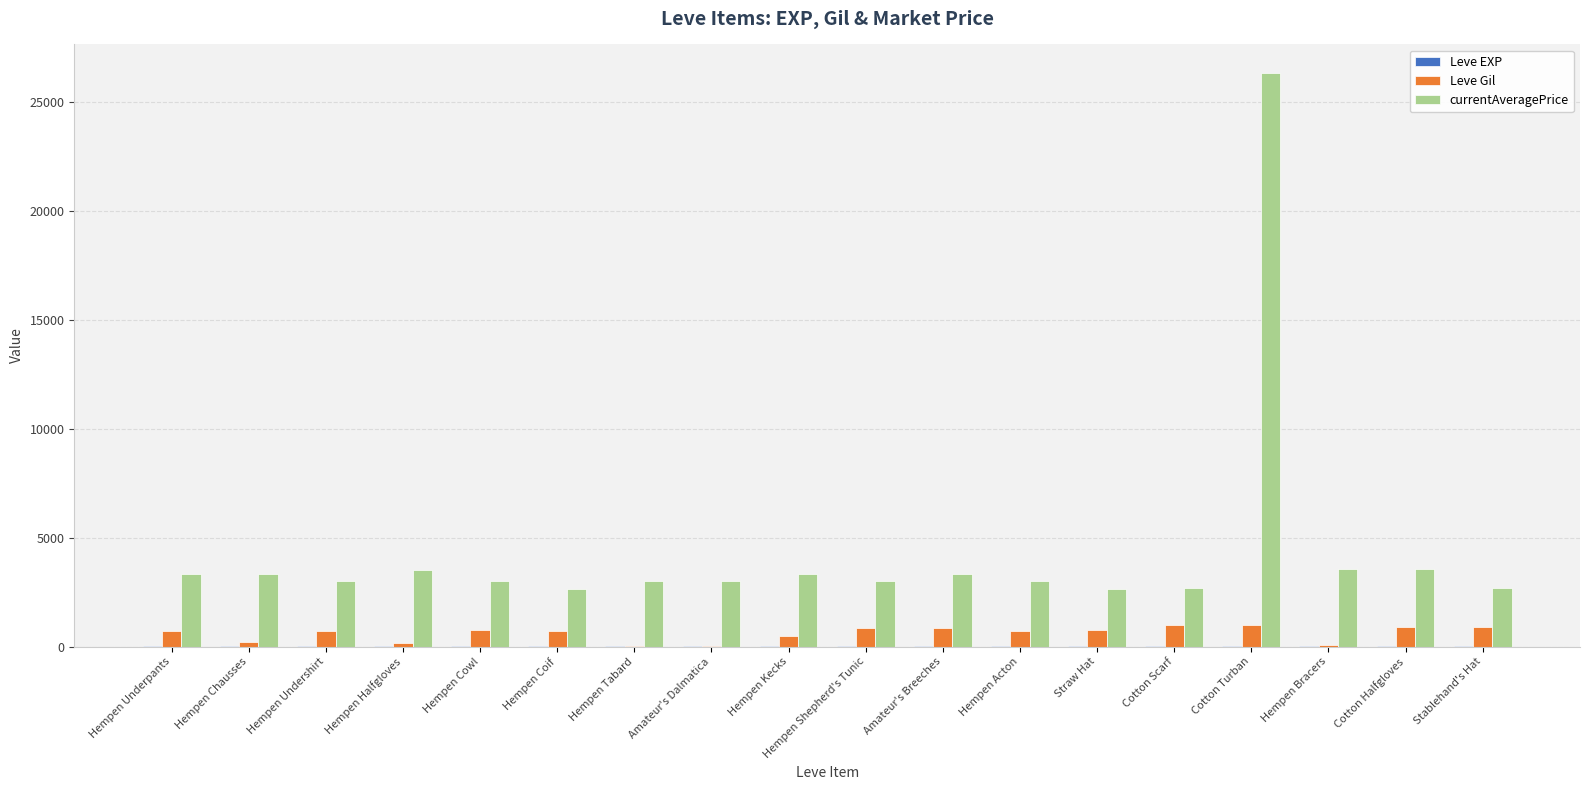

Which category has the highest value across all series?

Cotton Turban